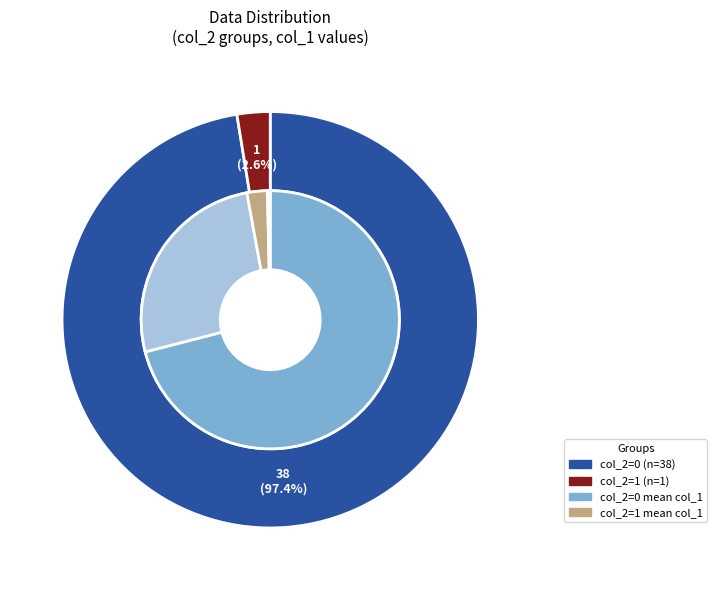

Is it true that 25 is 1% of the pie?

False